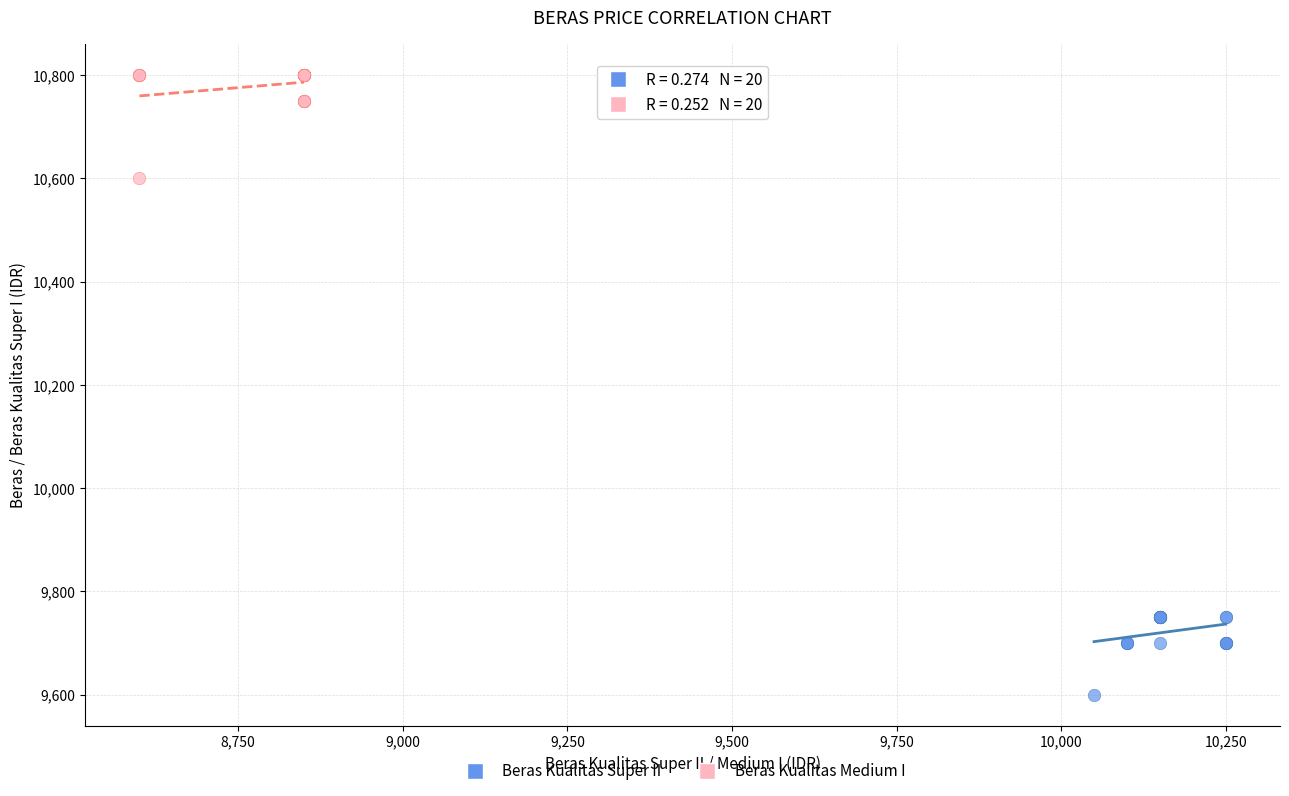

Which series reaches the maximum Y coordinate?

Beras Kualitas Medium I